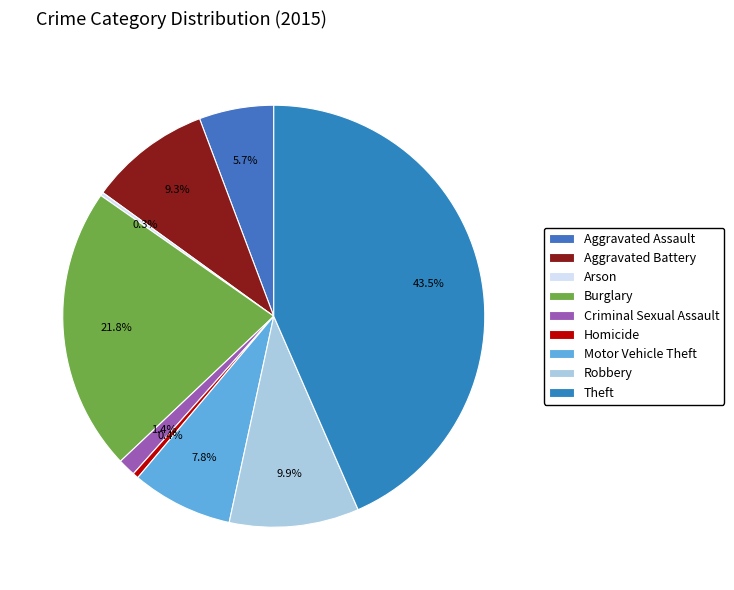

Does any single category account for the majority?

No